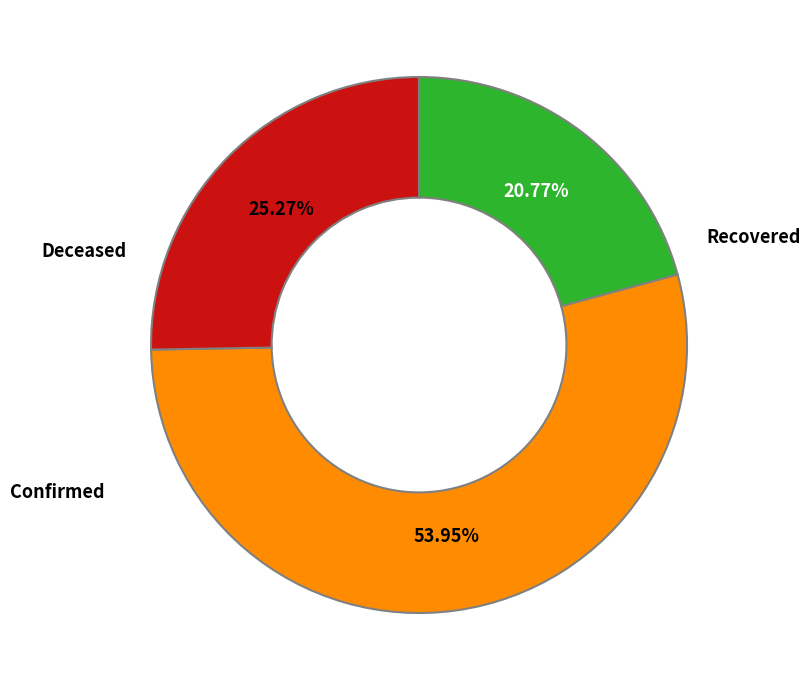

To the nearest percent, what is the average slice percentage?

33%